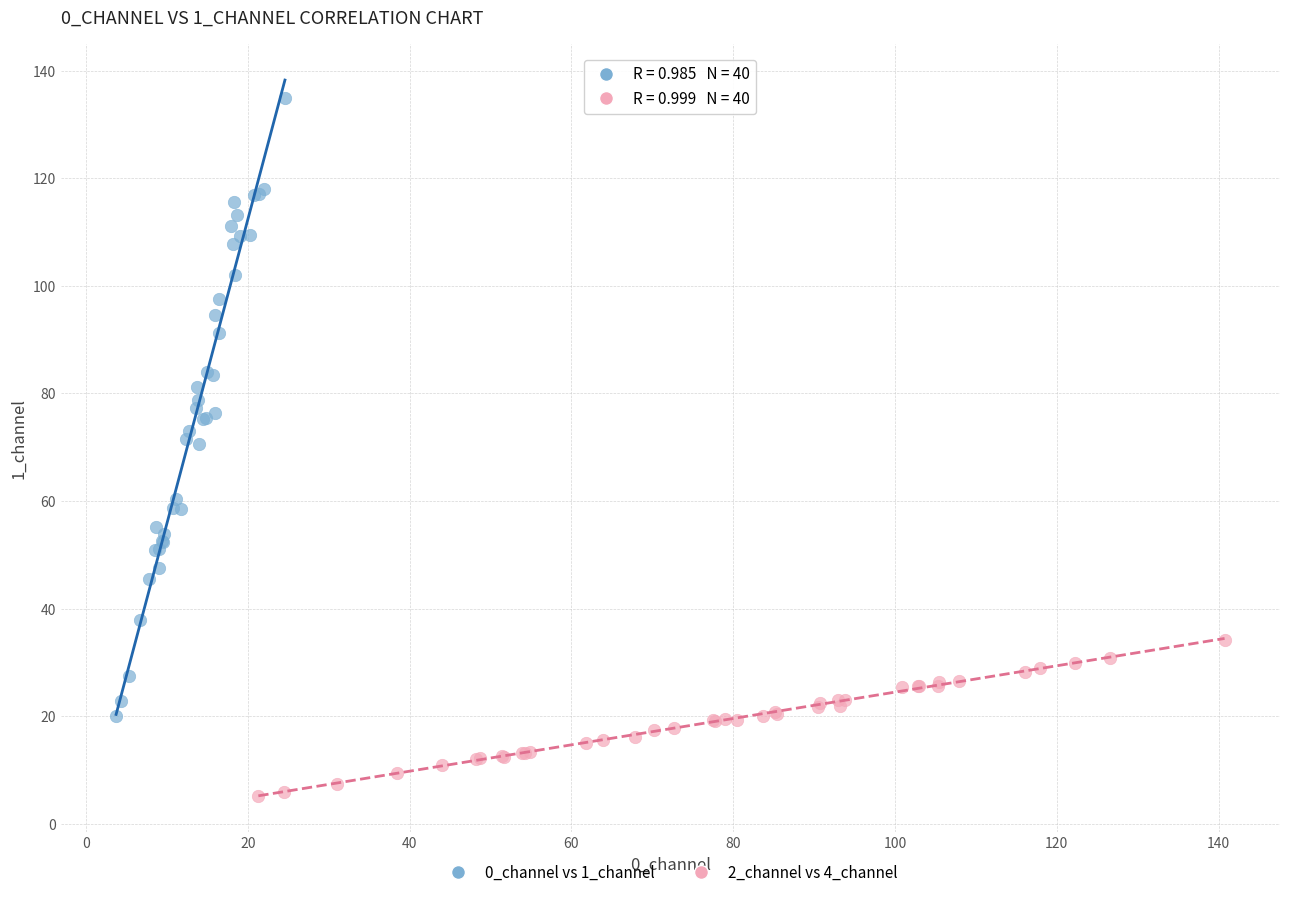

What are all the series names shown in the legend?

0_channel vs 1_channel, 2_channel vs 4_channel